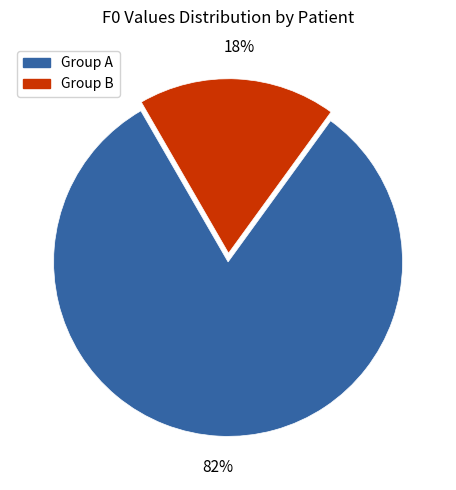

What is the largest slice in the pie chart?

Group A